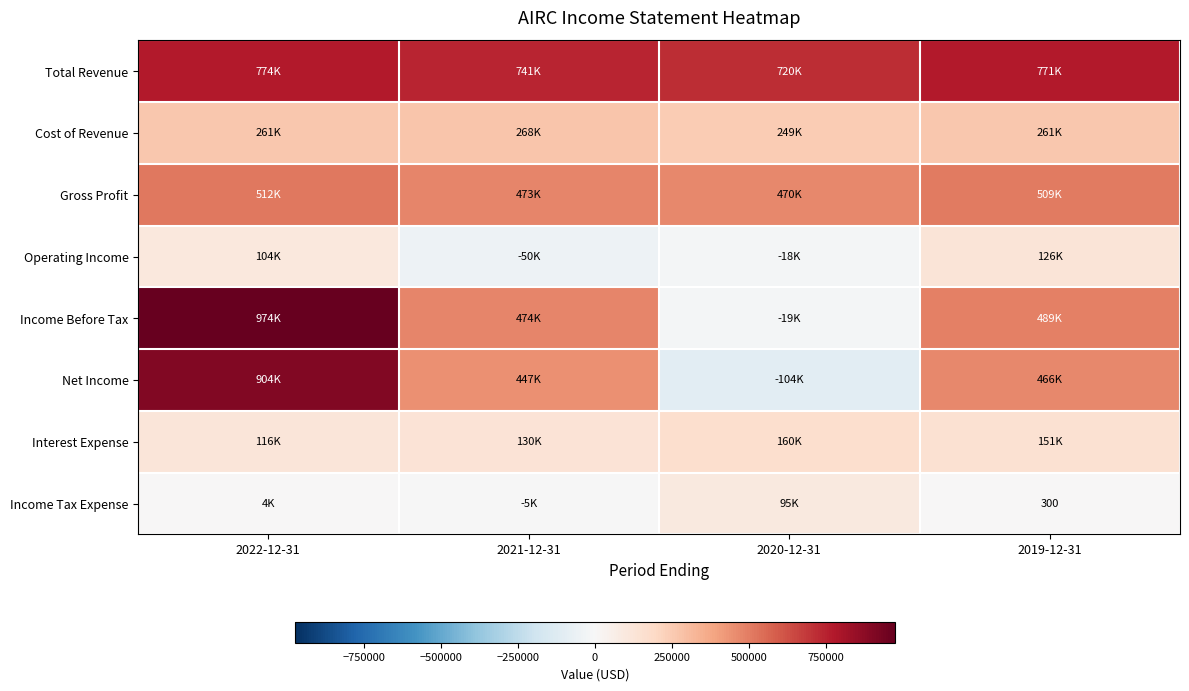

True or false: Income Before Tax has a value of 192888 at 2021-12-31.

False